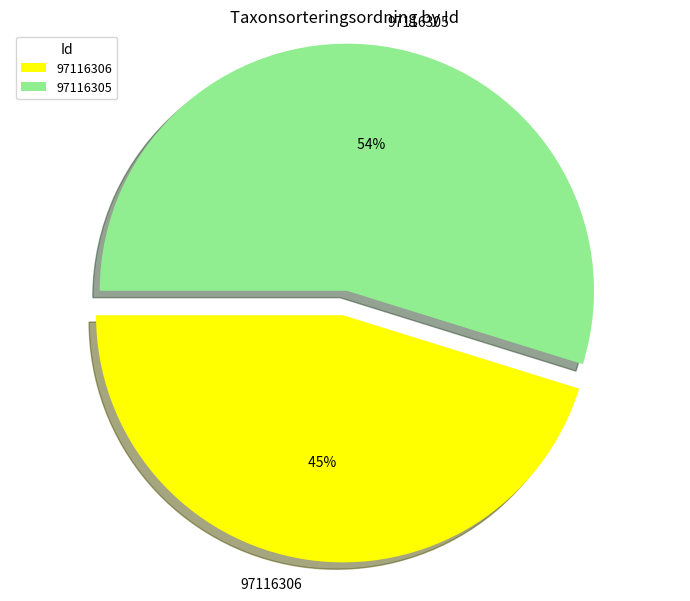

Count the number of slices in the pie.

2